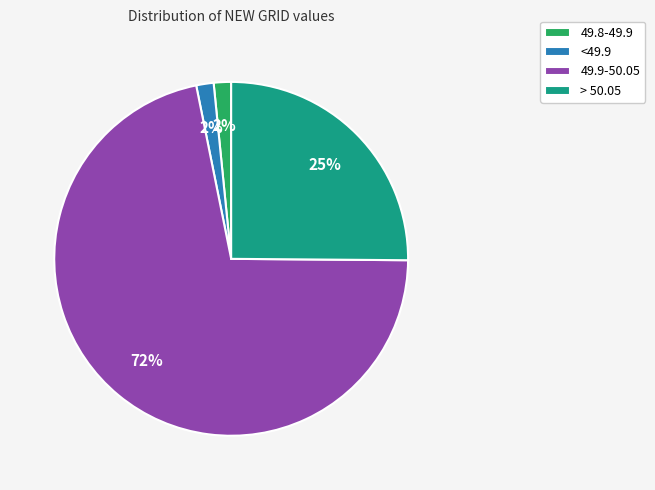

How many segments does this pie chart have?

4